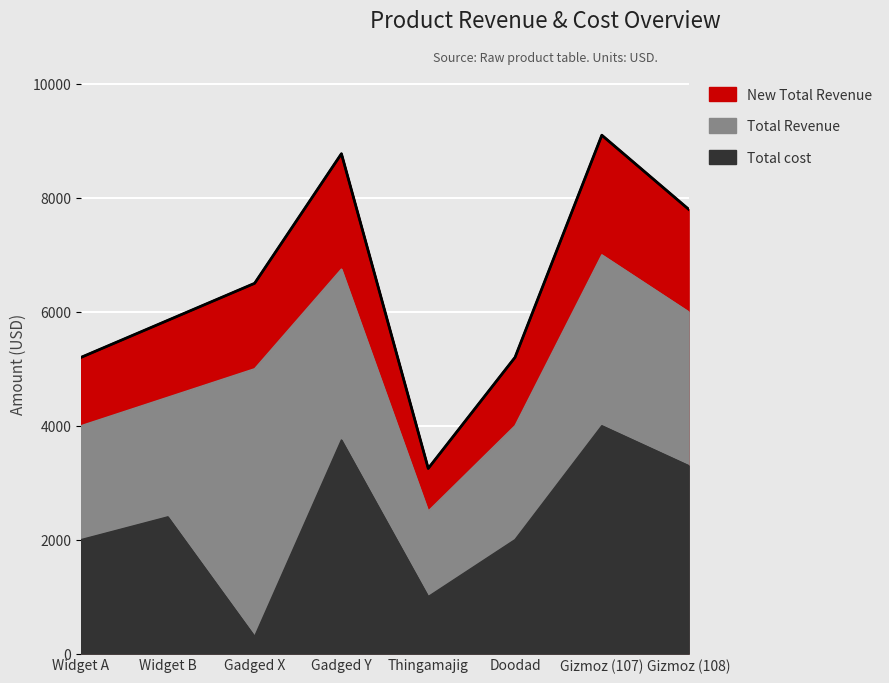

What position from the right is Gizmoz (108)?

1